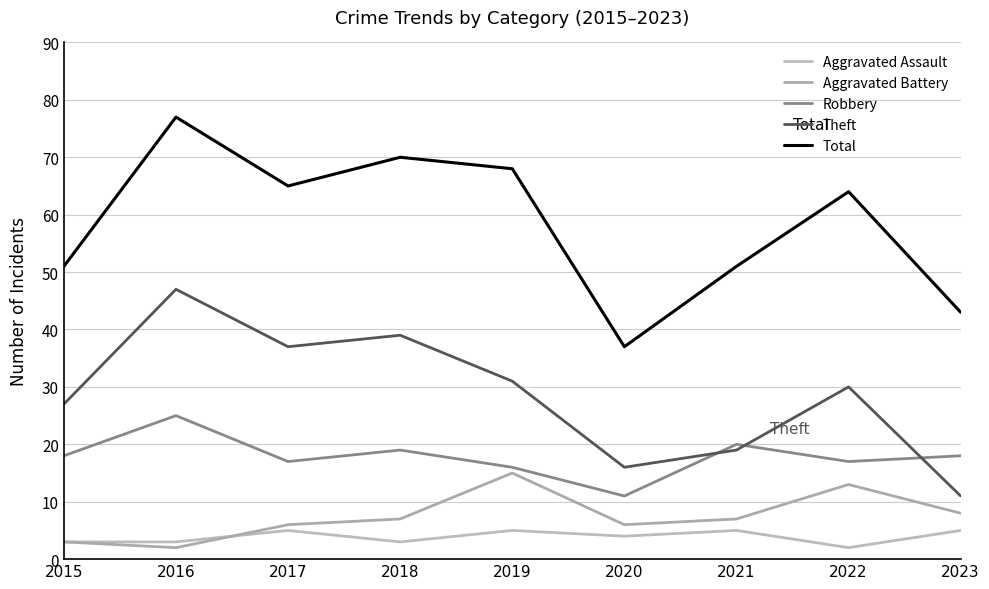

What is the difference between the second highest and second lowest values in the Aggravated Assault series?

2